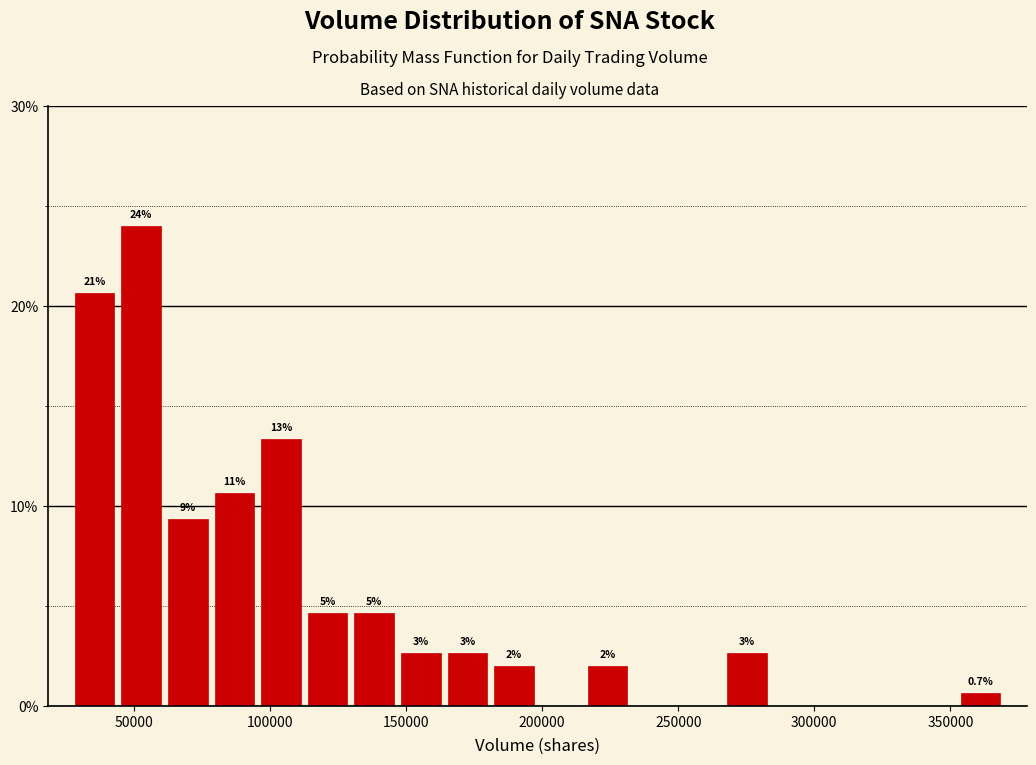

Around what value on the x-axis is the tallest bar? Give the approximate position of its centre, as read against the axis.

55000